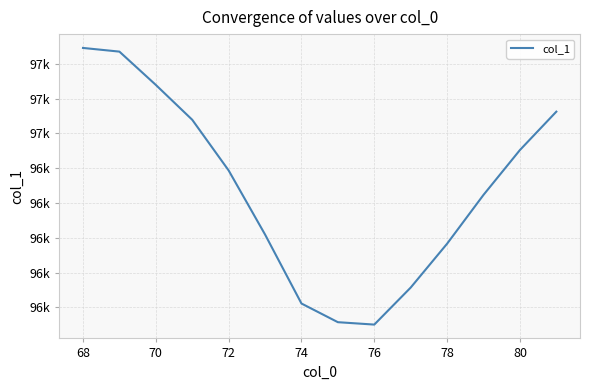

True or false: there are more than 0 points higher than both neighbors.

False